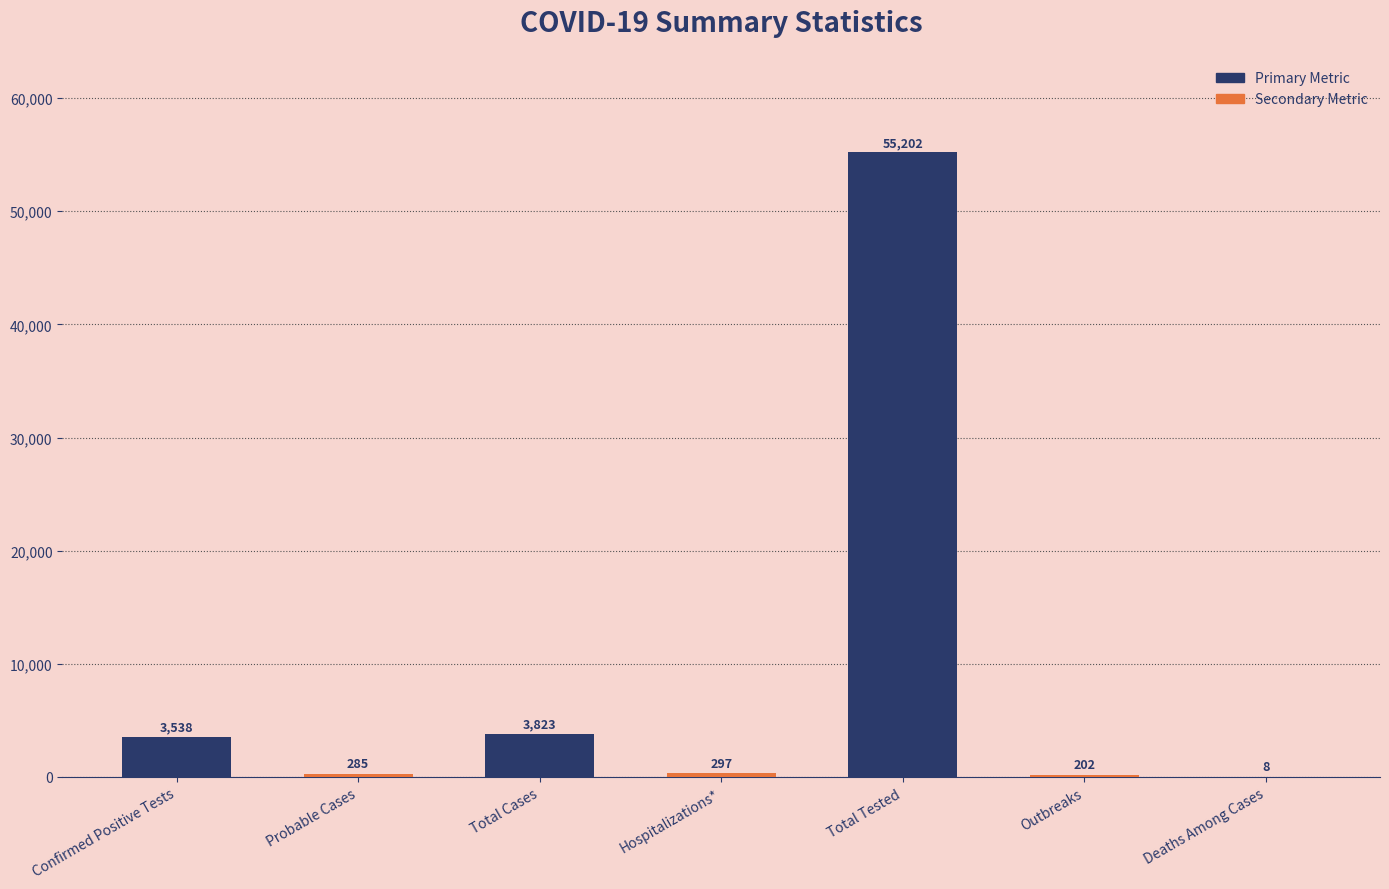

Which has a higher value, Confirmed Positive Tests or Deaths Among Cases?

Confirmed Positive Tests